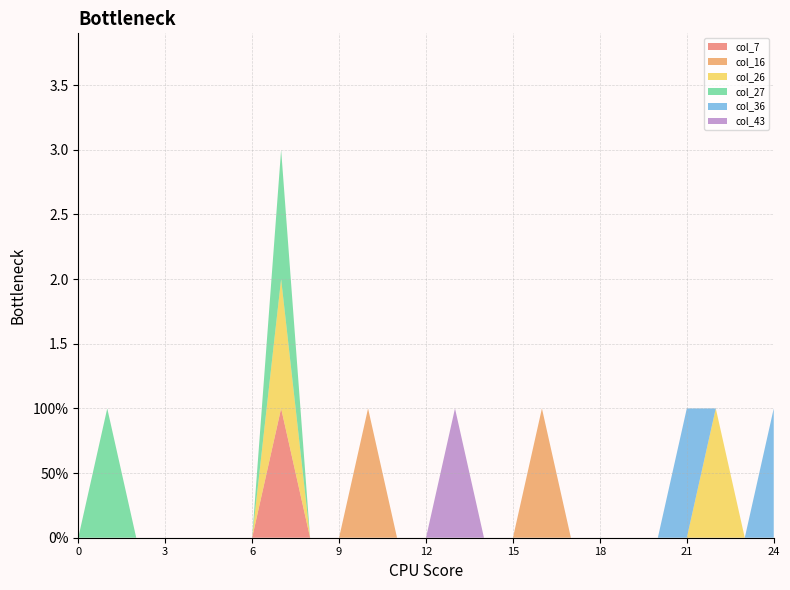

Reading left to right, what are all the values shown in this chart?

col_7: 0=0	1=0	2=0	3=0	4=0	5=0	6=0	7=1	8=0	9=0	10=0	11=0	12=0	13=0	14=0	15=0	16=0	17=0	18=0	19=0	20=0	21=0	22=0	23=0	24=0
col_16: 0=0	1=0	2=0	3=0	4=0	5=0	6=0	7=0	8=0	9=0	10=1	11=0	12=0	13=0	14=0	15=0	16=1	17=0	18=0	19=0	20=0	21=0	22=0	23=0	24=0
col_26: 0=0	1=0	2=0	3=0	4=0	5=0	6=0	7=1	8=0	9=0	10=0	11=0	12=0	13=0	14=0	15=0	16=0	17=0	18=0	19=0	20=0	21=0	22=1	23=0	24=0
col_27: 0=0	1=1	2=0	3=0	4=0	5=0	6=0	7=1	8=0	9=0	10=0	11=0	12=0	13=0	14=0	15=0	16=0	17=0	18=0	19=0	20=0	21=0	22=0	23=0	24=0
col_36: 0=0	1=0	2=0	3=0	4=0	5=0	6=0	7=0	8=0	9=0	10=0	11=0	12=0	13=0	14=0	15=0	16=0	17=0	18=0	19=0	20=0	21=1	22=0	23=0	24=1
col_43: 0=0	1=0	2=0	3=0	4=0	5=0	6=0	7=0	8=0	9=0	10=0	11=0	12=0	13=1	14=0	15=0	16=0	17=0	18=0	19=0	20=0	21=0	22=0	23=0	24=0